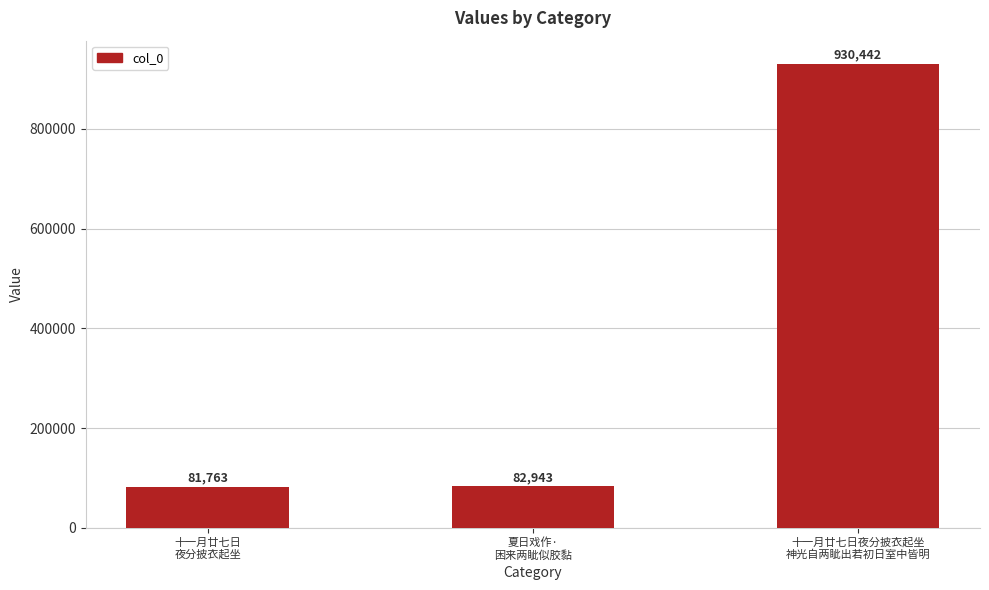

List the labels in order of value, smallest first.

十一月廿七日
夜分披衣起坐, 夏日戏作·
困来两眦似胶黏, 十一月廿七日夜分披衣起坐
神光自两眦出若初日室中皆明